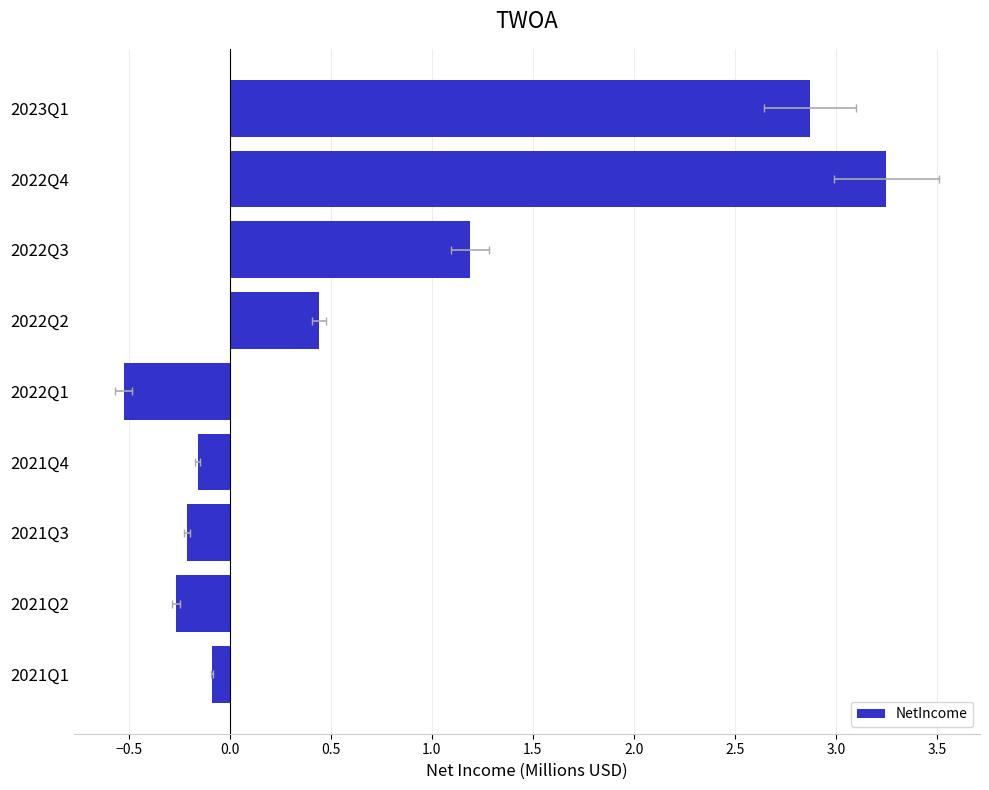

How many data points are less than 0?

5